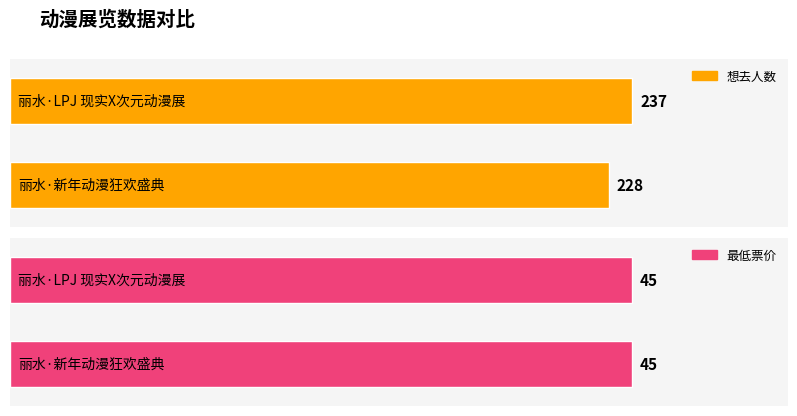

Is it true that 想去人数 equals 237 at 丽水·LPJ 现实X次元动漫展?

True